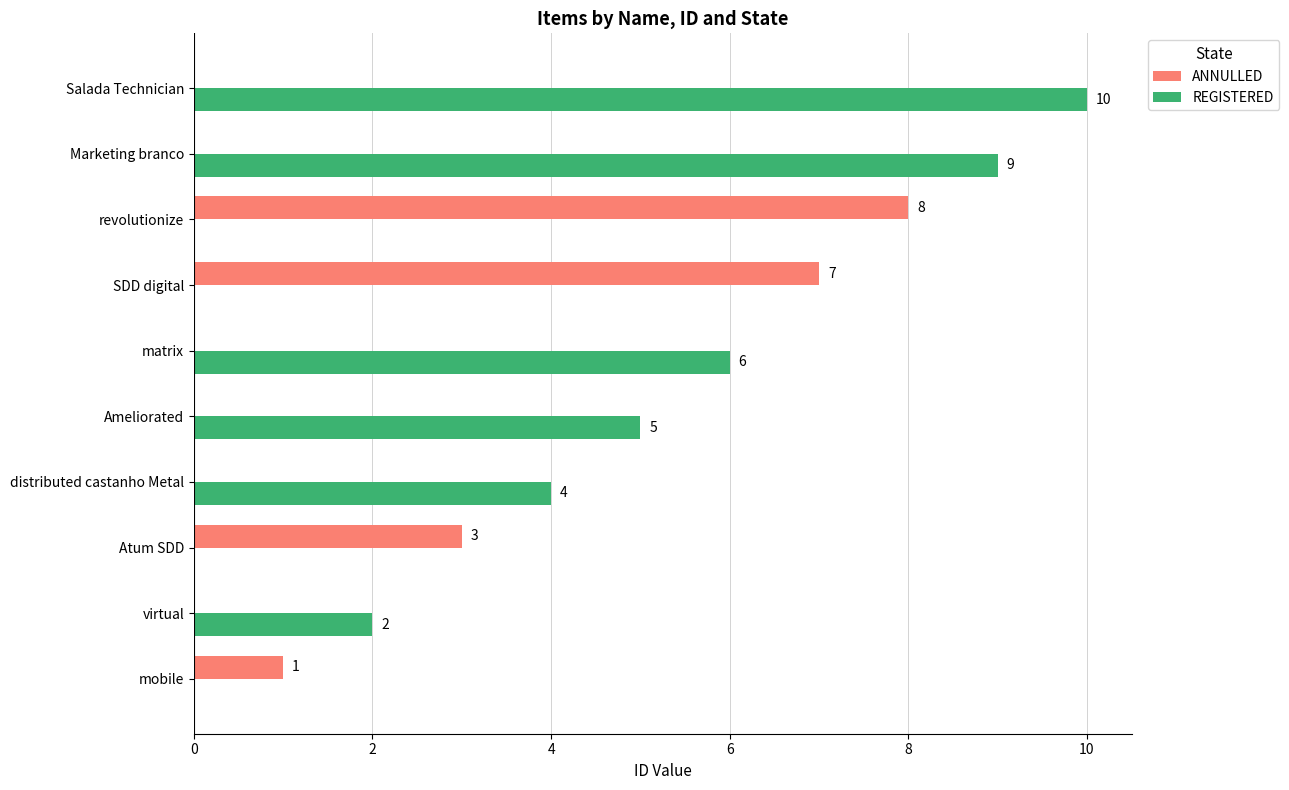

What are all the series names shown in the legend?

ANNULLED, REGISTERED